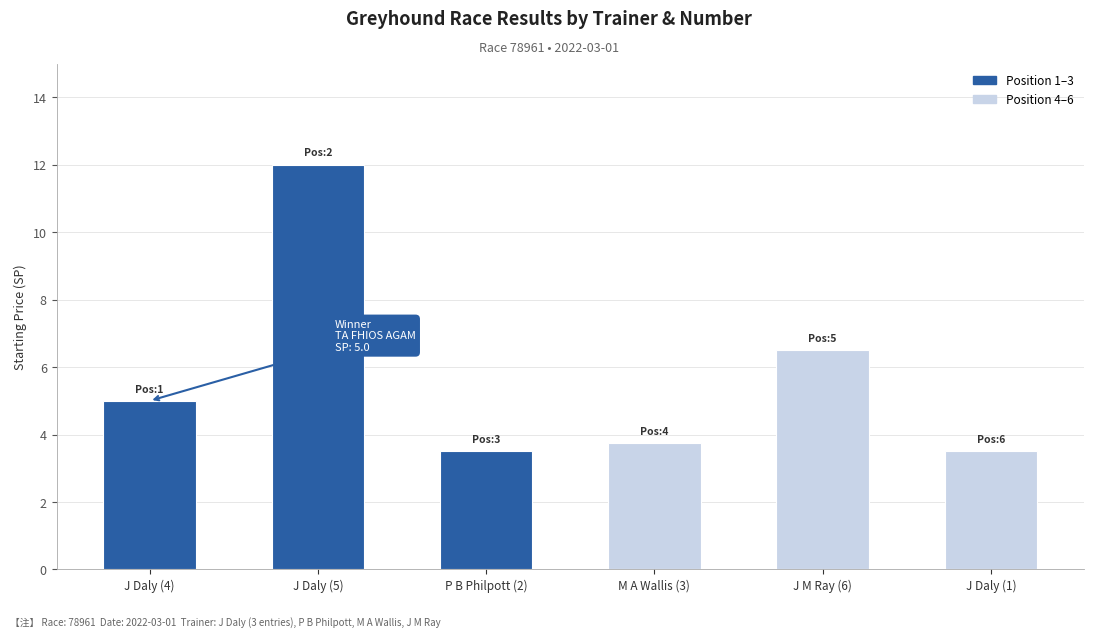

What is the minimum value shown in the chart?

3.5